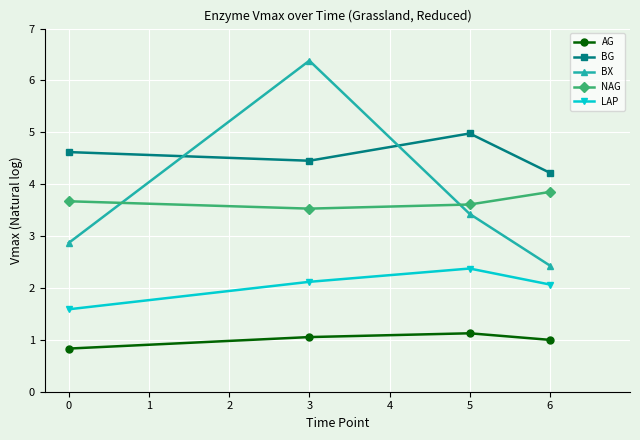

What is the difference between the second highest and second lowest values in the LAP series?

0.1